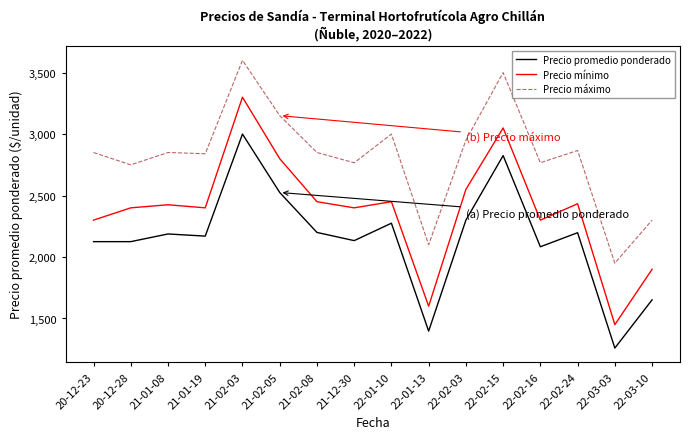

What is the minimum value for Precio promedio ponderado?

1259.5